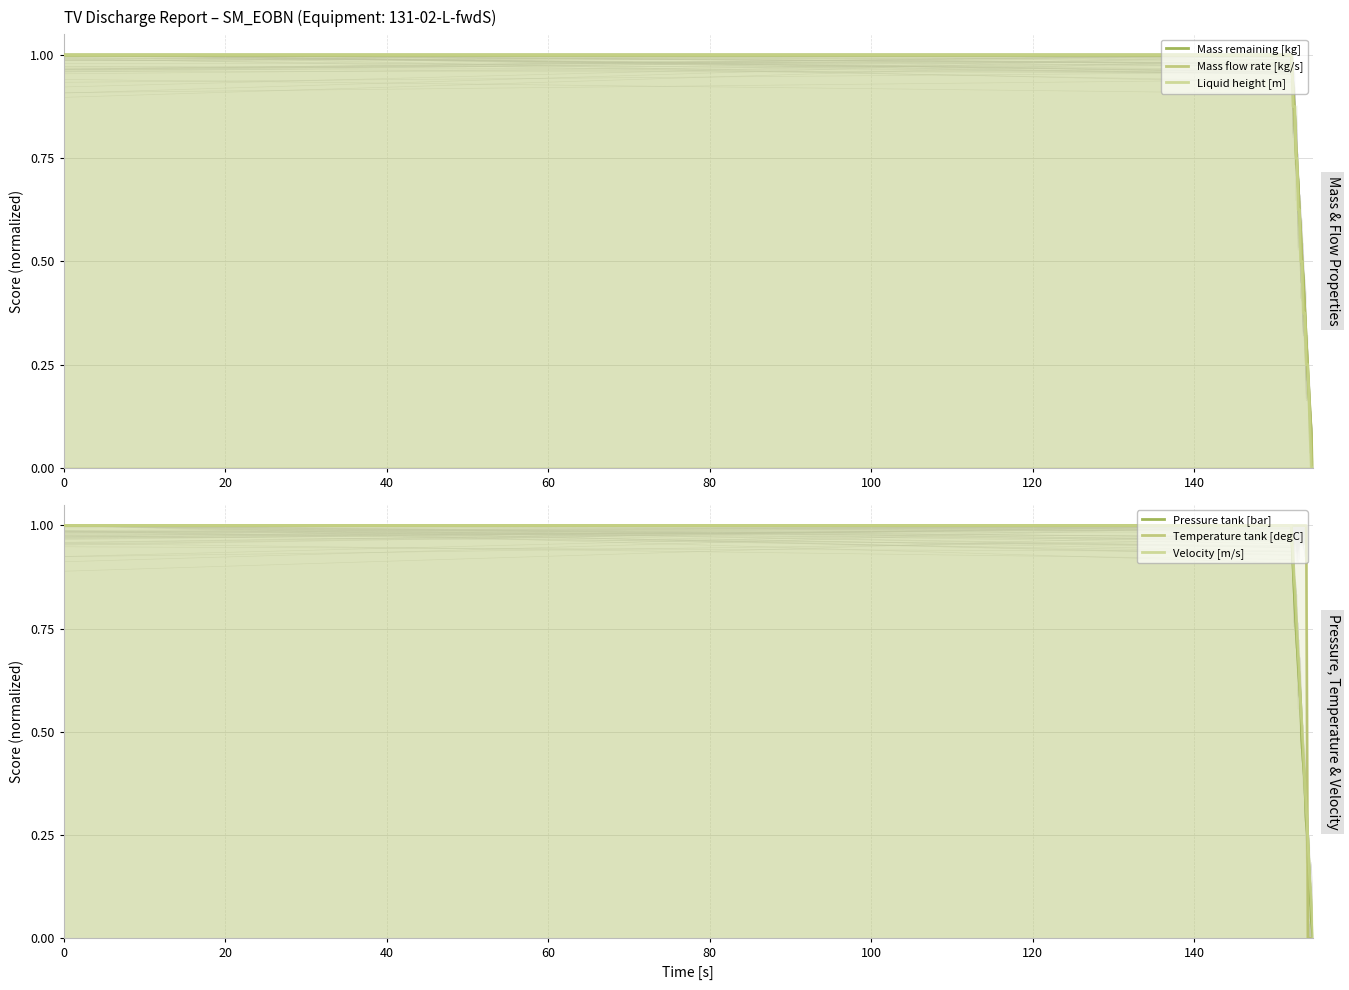

True or false: Temperature tank [degC] has more than 1 interior local peaks.

False